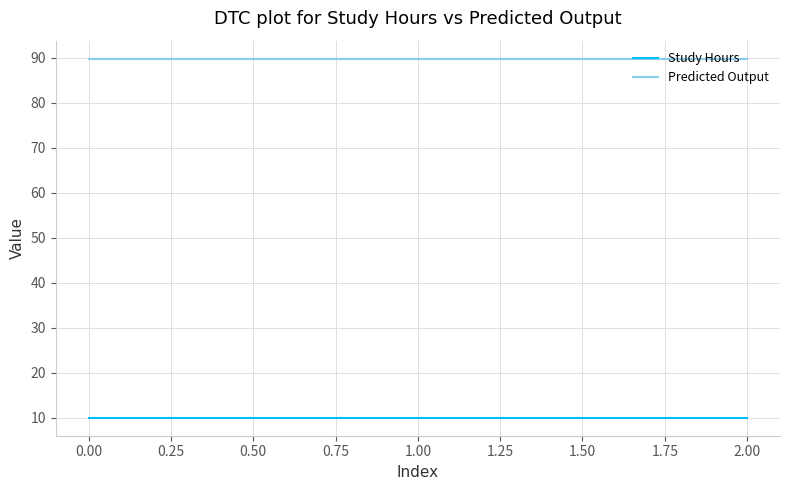

What is the total value across all series at 1.00?

99.8